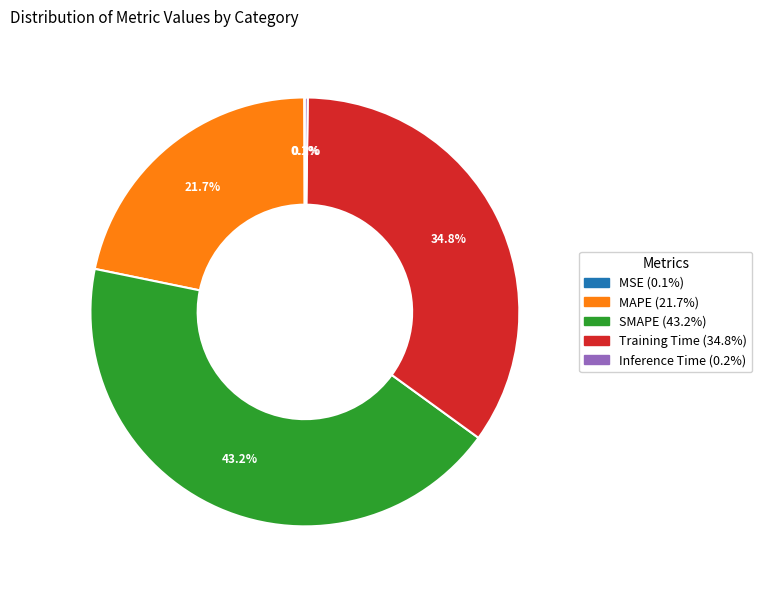

To the nearest percent, what percentage of the pie is MAPE?

22%